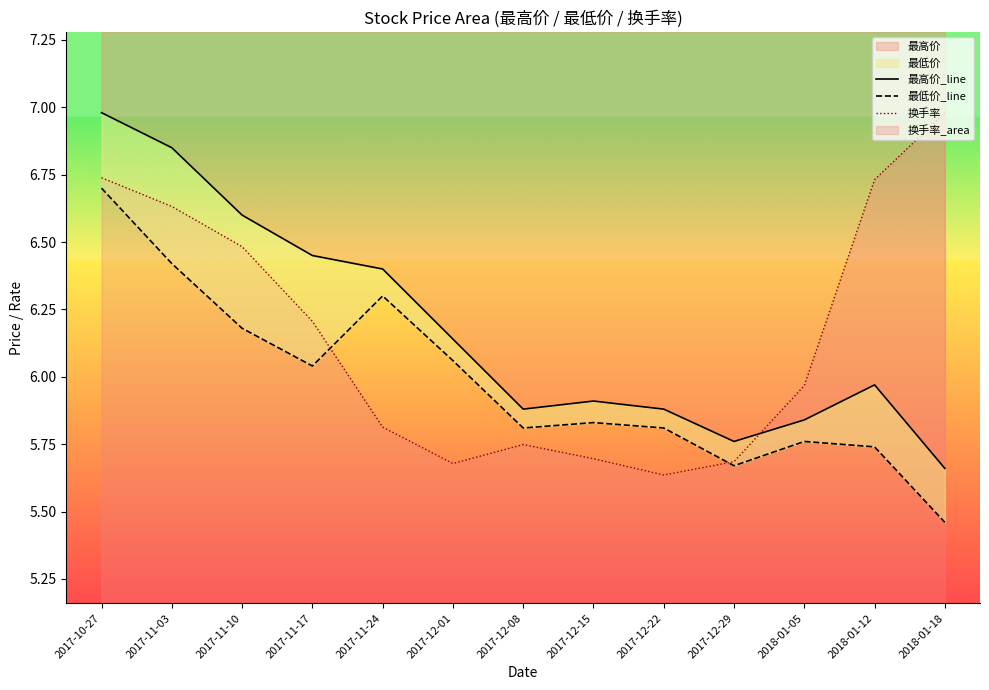

How many interior local valleys does the 最低价_line series have?

3